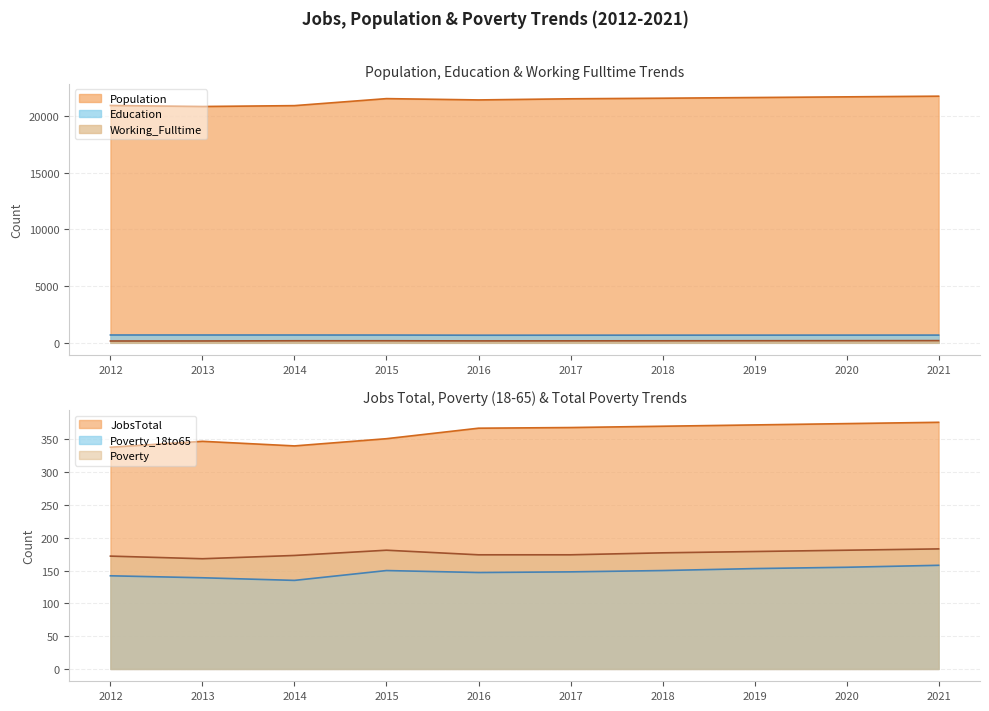

What value does the Education series have at 2013, to the nearest 5?

690